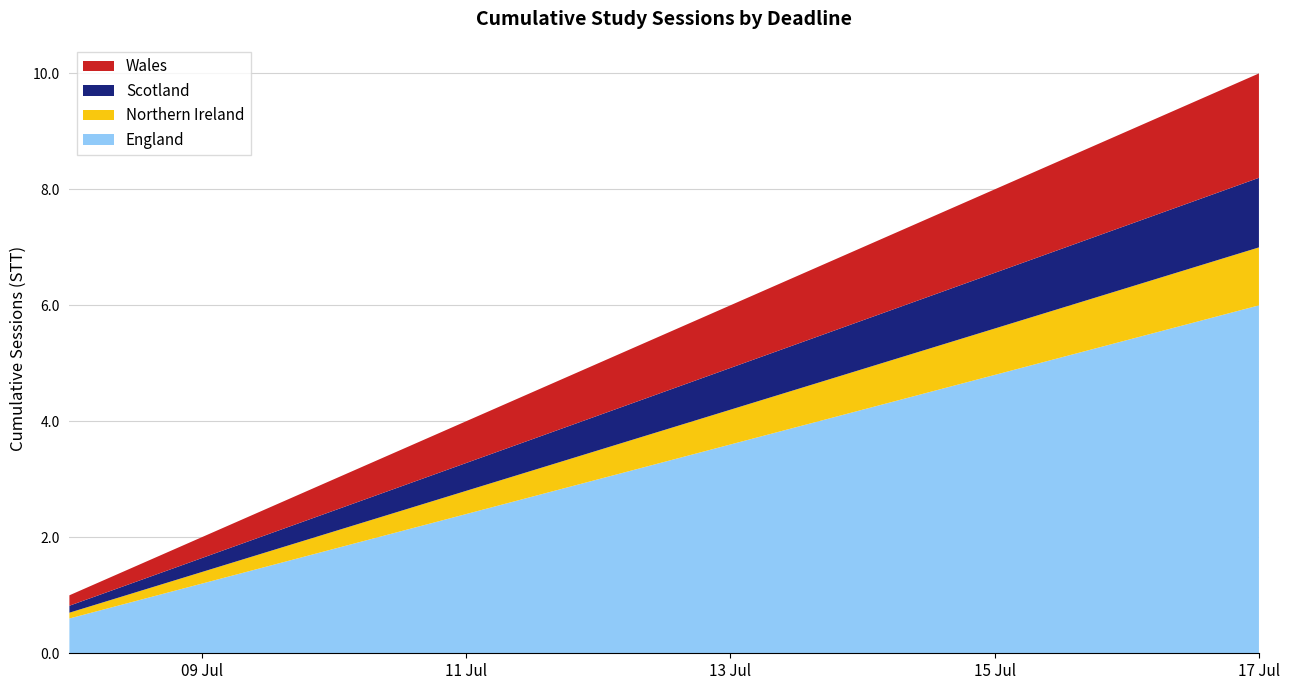

What is the maximum value for England?

6.0